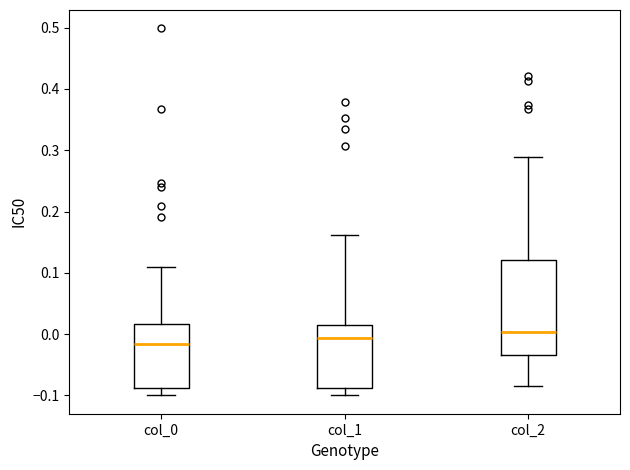

Reading left to right, read every box against the y-axis: the position of its median line, the range the box covers, and the ends of its whiskers. The values are not printed on the chart, so give them approximately, as read against the axis.

col_0: median -0.02, box -0.09 to 0.02, whiskers -0.10 to 0.11
col_1: median -0.01, box -0.09 to 0.01, whiskers -0.10 to 0.16
col_2: median 0.00, box -0.03 to 0.12, whiskers -0.08 to 0.29